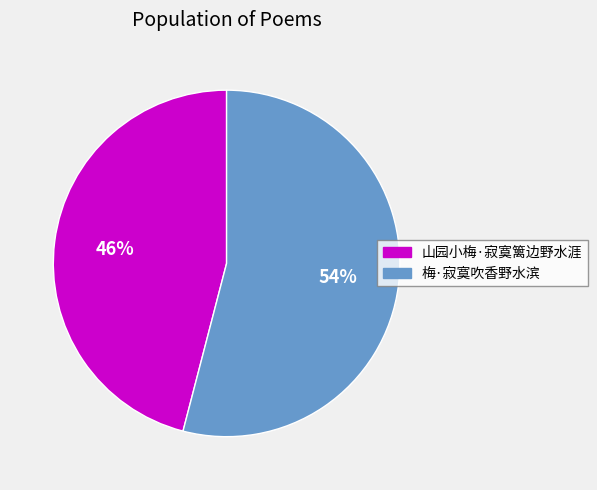

Approximately how many times larger is the value at 梅·寂寞吹香野水滨 compared to 山园小梅·寂寞篱边野水涯?

1.2